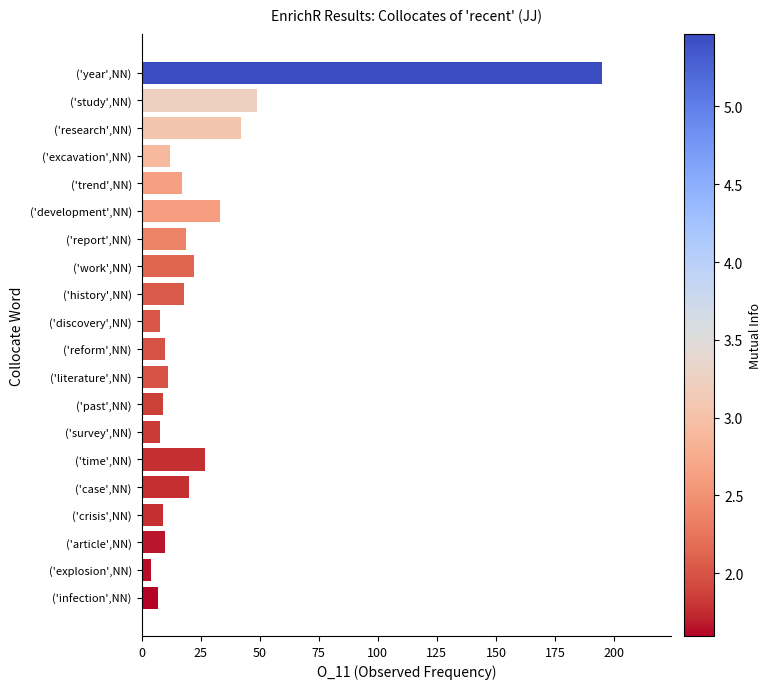

What is the label of the 14th bar from the bottom?

('report',NN)